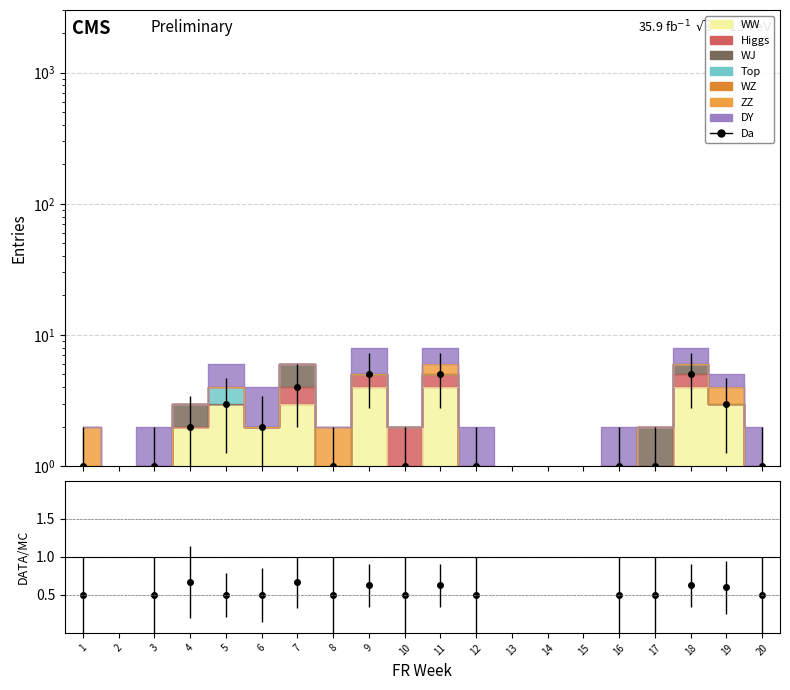

How many positive values are there?

16